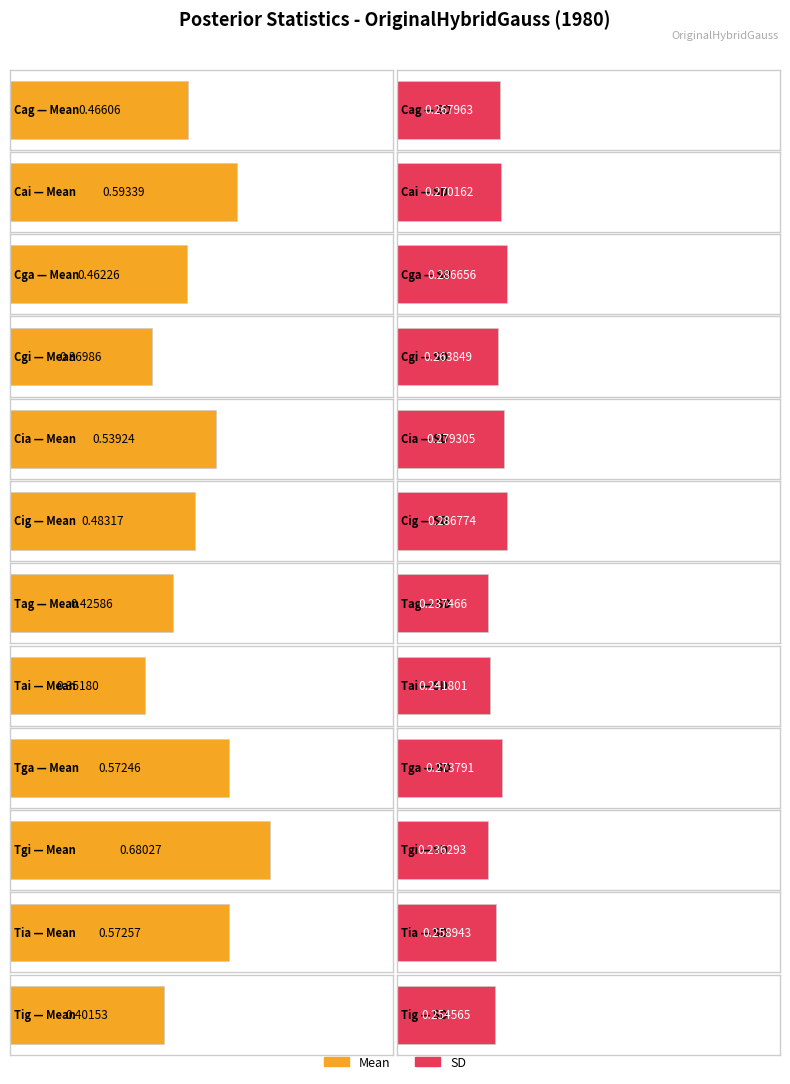

At which category does the chart reach its minimum across all series?

Tgi